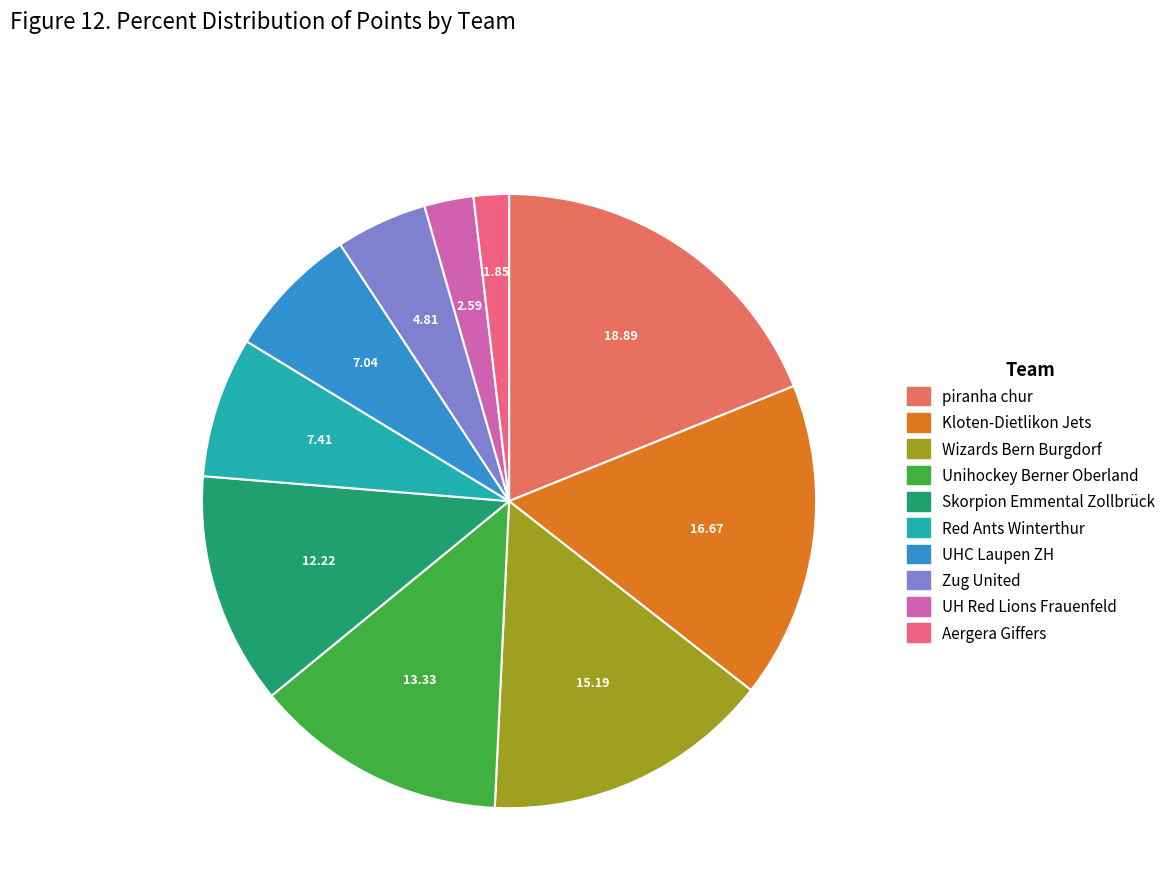

Which category has the smallest portion of the pie?

Aergera Giffers